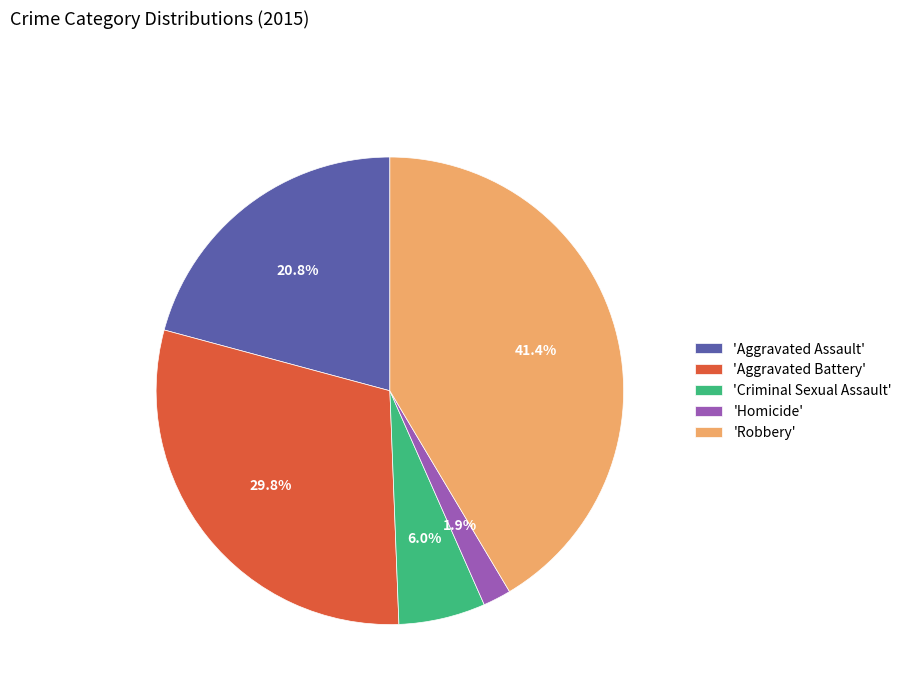

Is 'Aggravated Assault' the majority of the pie?

No